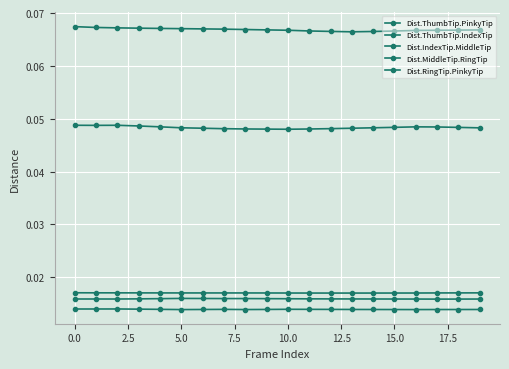

Count the Dist.IndexTip.MiddleTip values in the range 0 to 1.

20